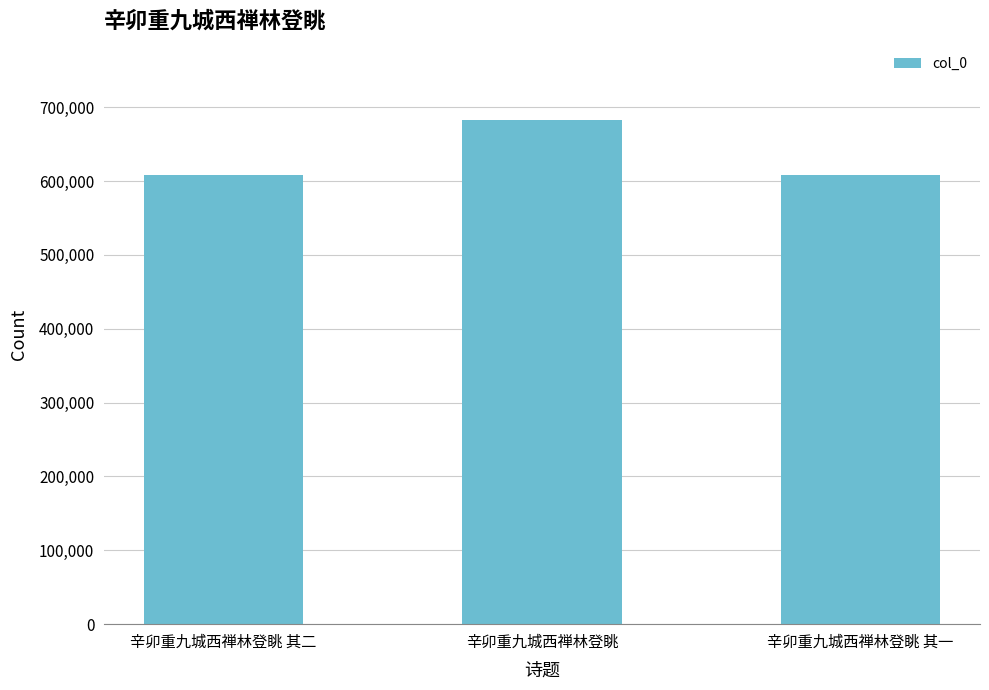

What is the value of the 3rd bar from the left?

608577